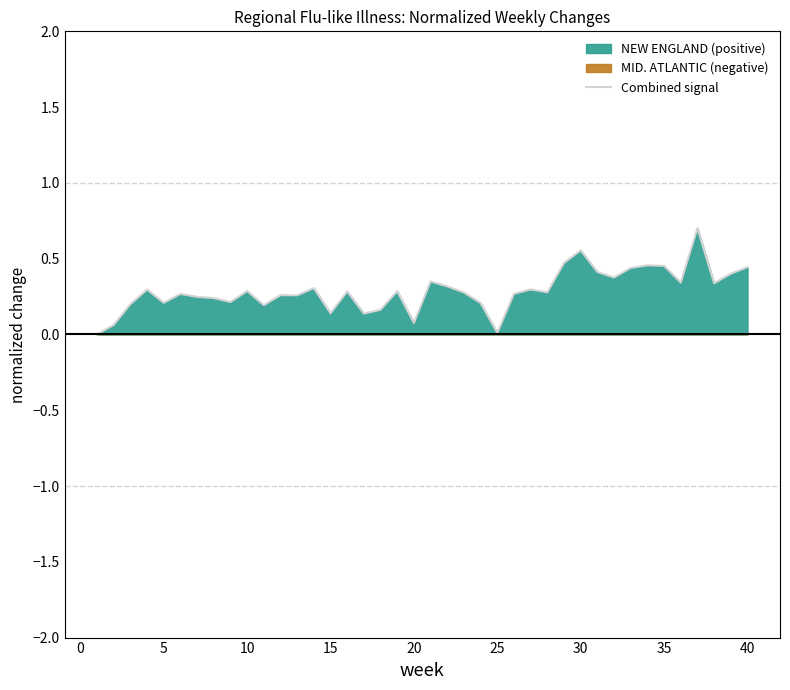

The value of Combined signal at 25 is 0.0. True or false?

True